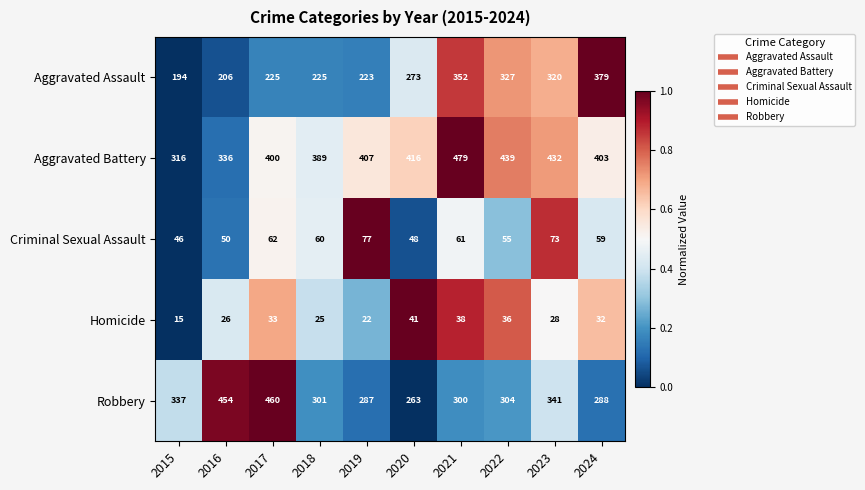

What is the difference between the maximum and second lowest values in the Aggravated Assault series?

173